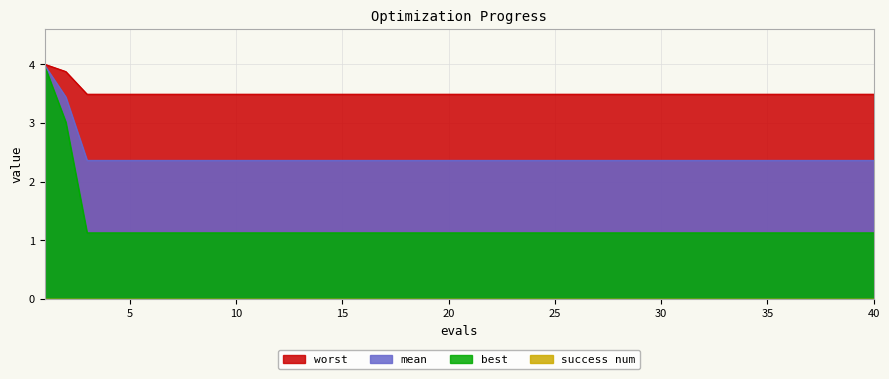

Reading left to right, extract all data points from this chart.

mean: 4.0	3.4	2.4	2.4	2.4	2.4	2.4	2.4	2.4	2.4	2.4	2.4	2.4	2.4	2.4	2.4	2.4	2.4	2.4	2.4	2.4	2.4	2.4	2.4	2.4	2.4	2.4	2.4	2.4	2.4	2.4	2.4	2.4	2.4	2.4	2.4	2.4	2.4	2.4	2.4
best: 4.0	3.0	1.1	1.1	1.1	1.1	1.1	1.1	1.1	1.1	1.1	1.1	1.1	1.1	1.1	1.1	1.1	1.1	1.1	1.1	1.1	1.1	1.1	1.1	1.1	1.1	1.1	1.1	1.1	1.1	1.1	1.1	1.1	1.1	1.1	1.1	1.1	1.1	1.1	1.1
worst: 4.0	3.9	3.5	3.5	3.5	3.5	3.5	3.5	3.5	3.5	3.5	3.5	3.5	3.5	3.5	3.5	3.5	3.5	3.5	3.5	3.5	3.5	3.5	3.5	3.5	3.5	3.5	3.5	3.5	3.5	3.5	3.5	3.5	3.5	3.5	3.5	3.5	3.5	3.5	3.5